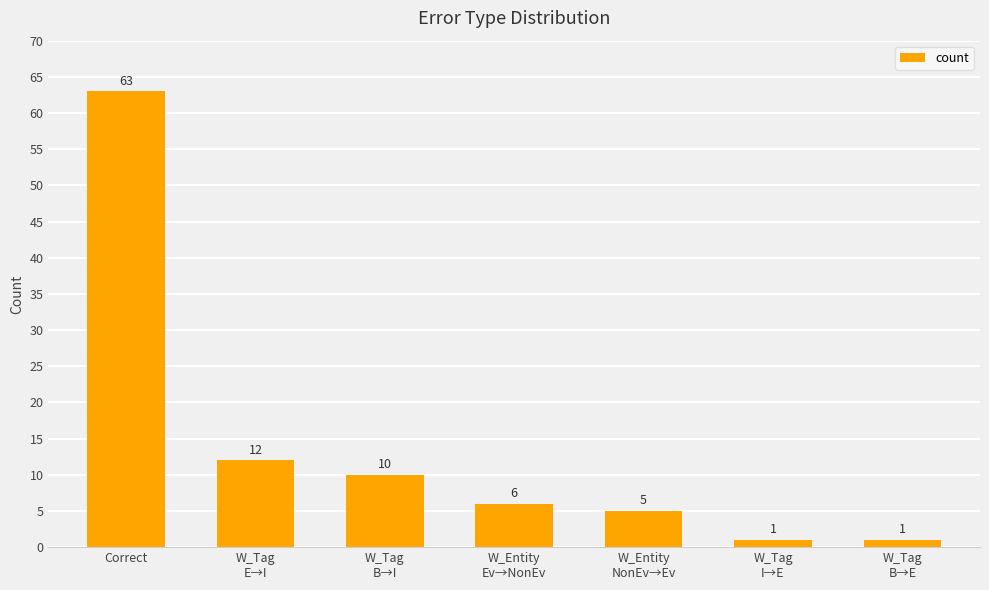

Where does the data first go above 6?

Correct